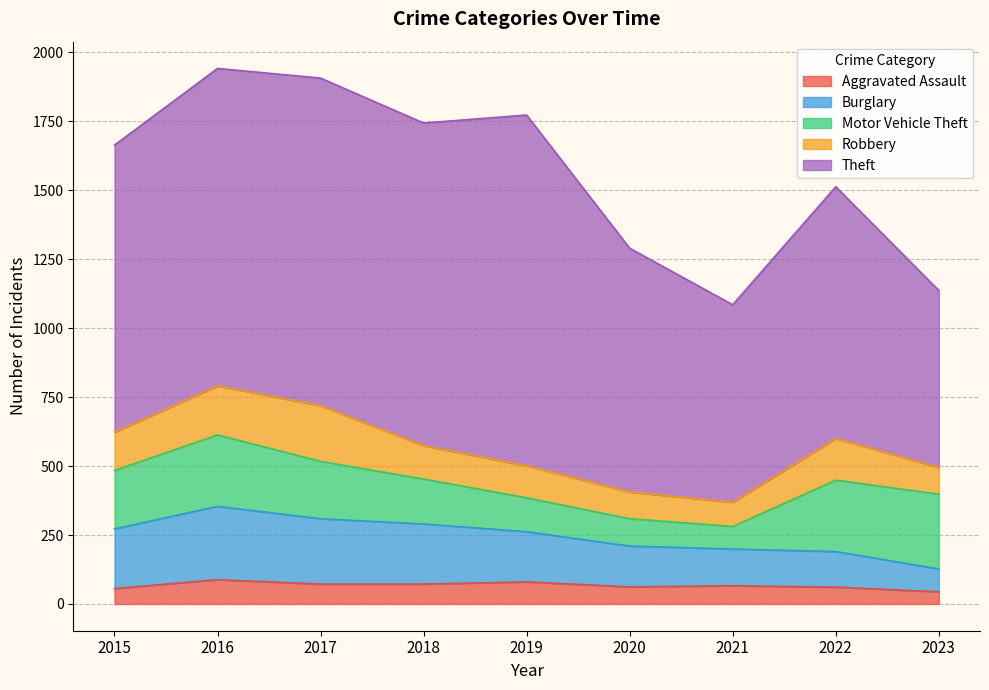

What is the sum of the Motor Vehicle Theft values at 2019 and 2016?

382